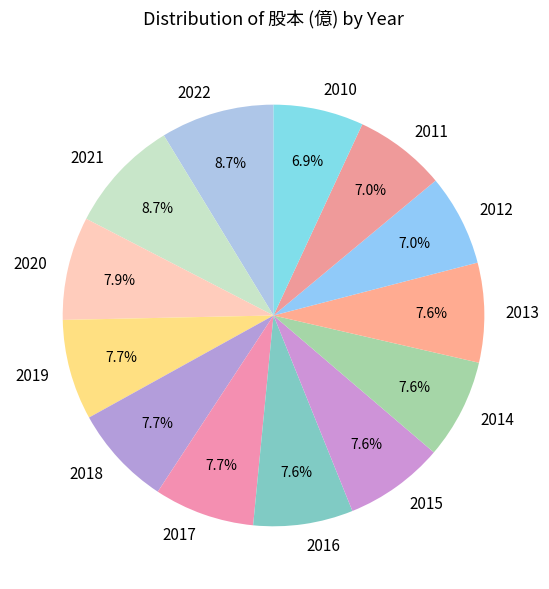

To the nearest percent, what portion does 2012 represent?

7%